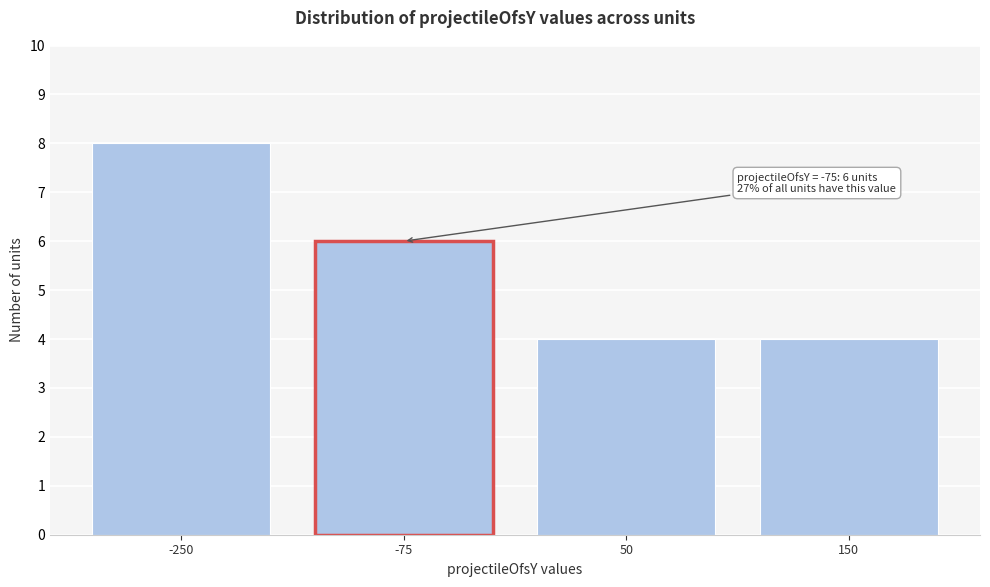

Reading right to left, extract all data points from this chart.

150=4	50=4	-75=6	-250=8